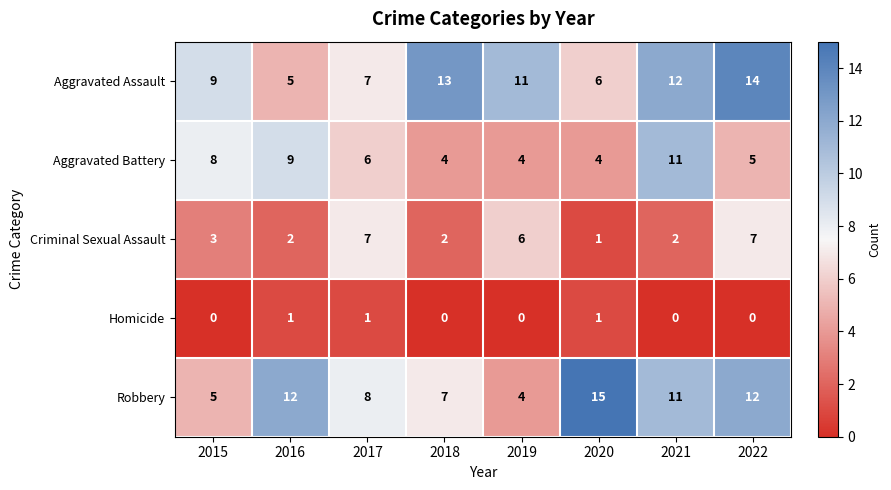

Which category has the highest value in the Robbery series?

2020